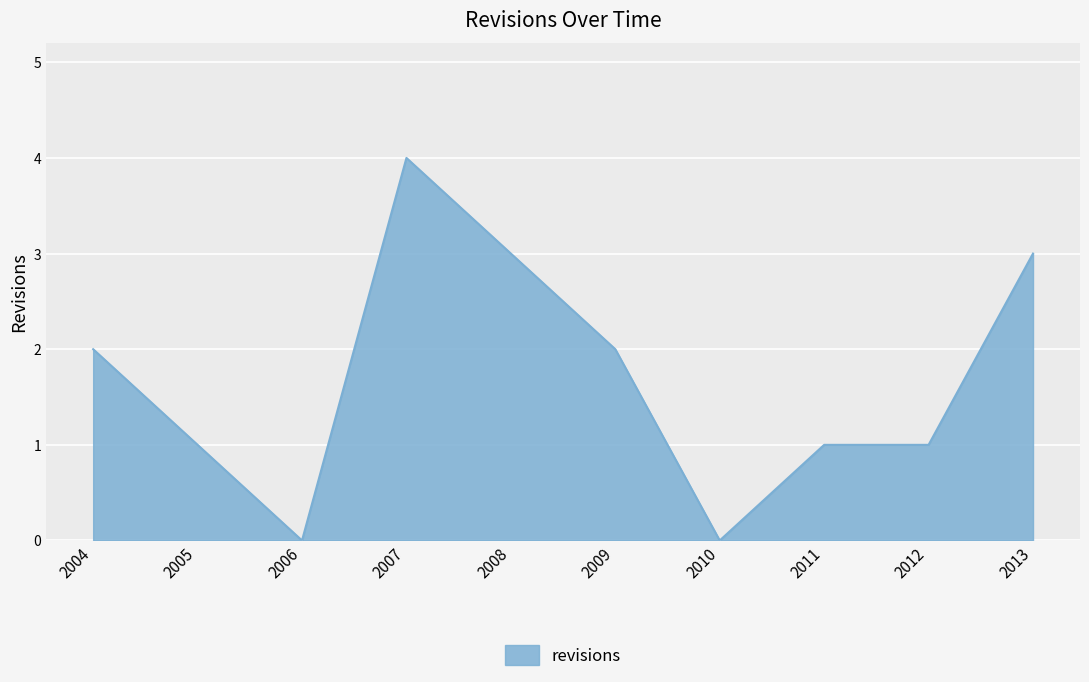

What is the change in value from 2006 to 2009?

+2